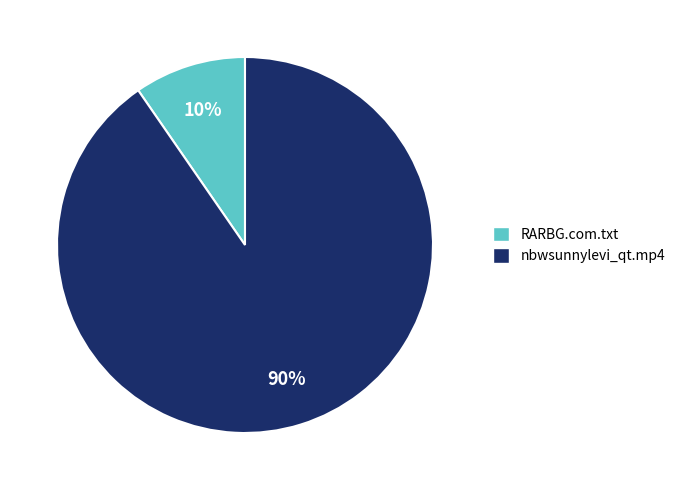

How many slices are in this pie chart?

2